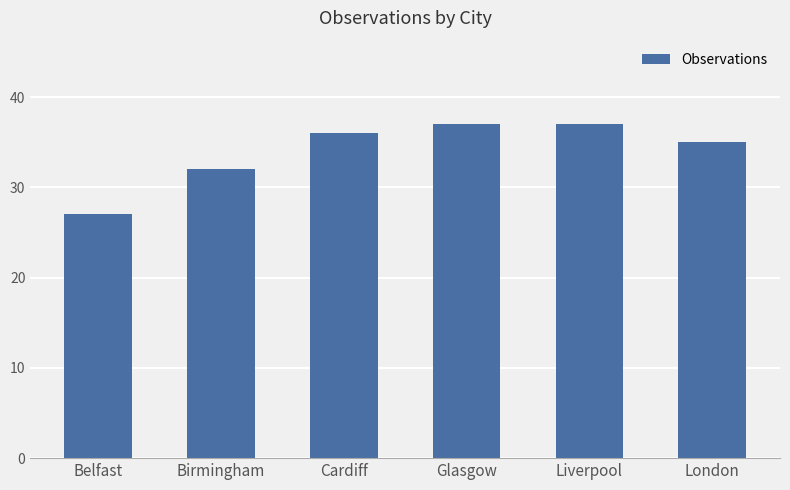

What is the change in value from Birmingham to Glasgow?

+5